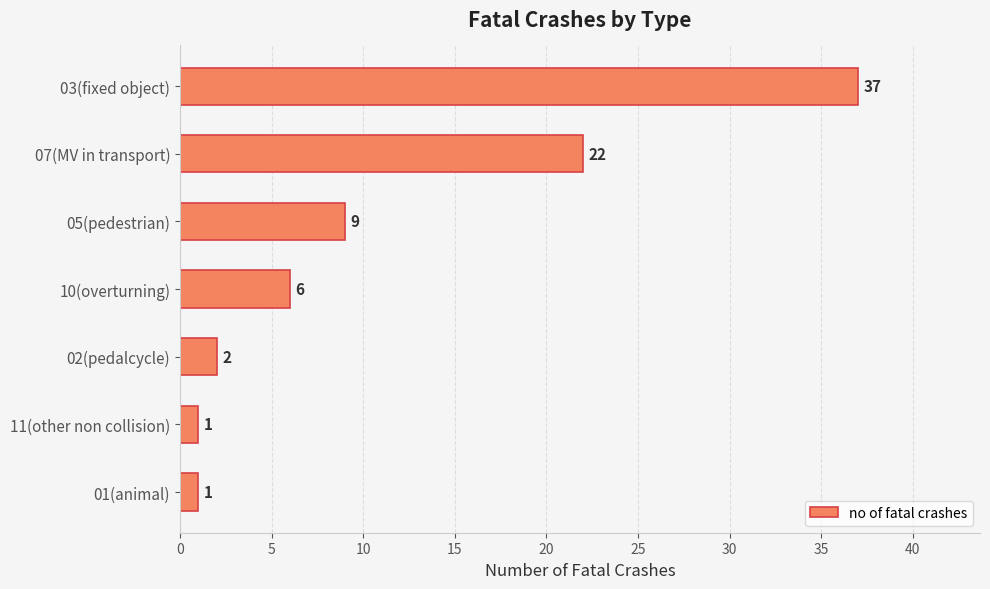

What is the sum of the values at 02(pedalcycle) and 05(pedestrian)?

11